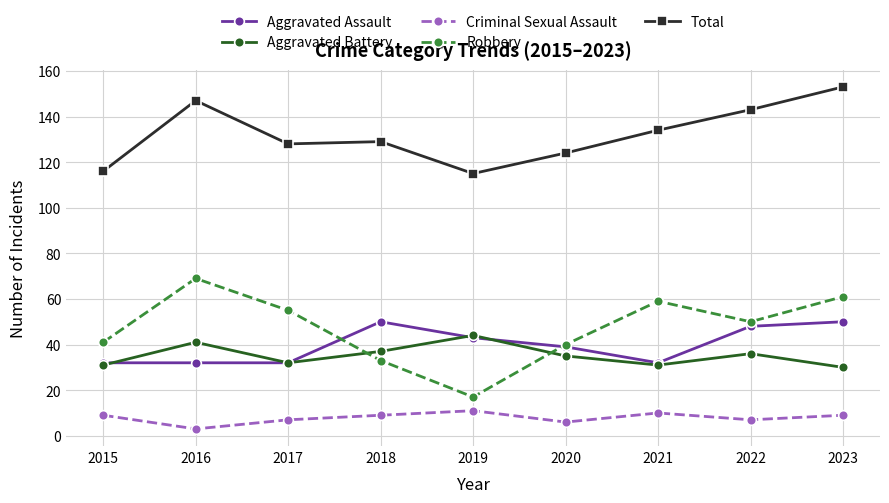

Which label corresponds to the smallest value in the chart?

2016